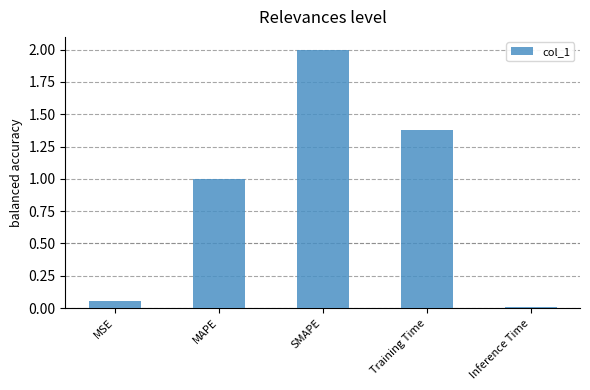

What is the sum of all values?

4.4